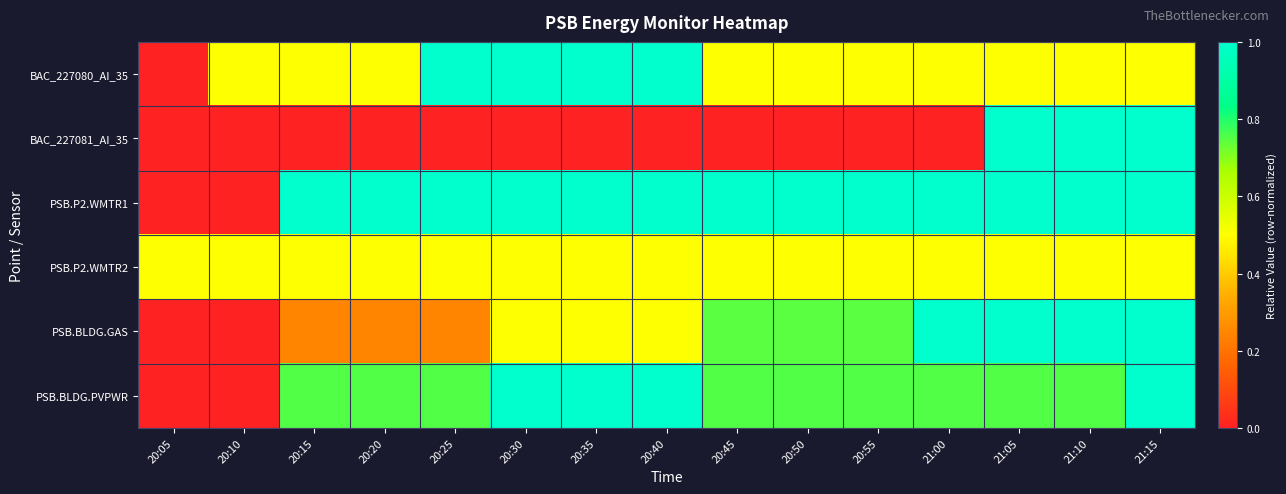

At 20:55, list the series in order from largest to smallest.

PSB.P2.WMTR1, PSB.BLDG.PVPWR, PSB.BLDG.GAS, BAC_227080_AI_35, PSB.P2.WMTR2, BAC_227081_AI_35